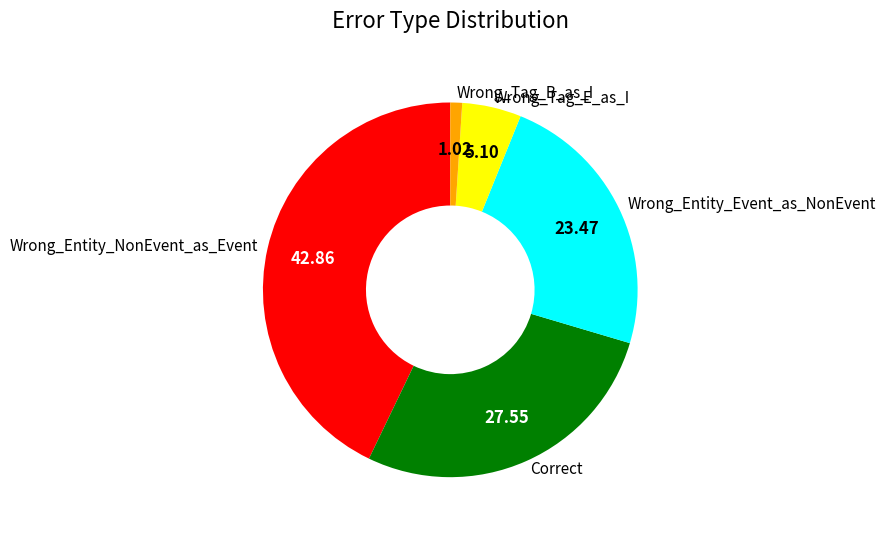

Count the number of slices in the pie.

5